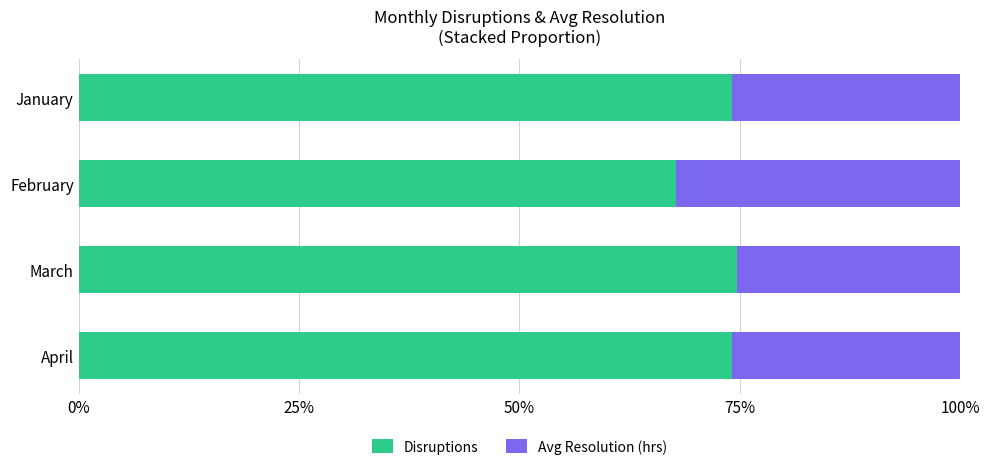

What is the sum of the Disruptions values at April and March?

148.7